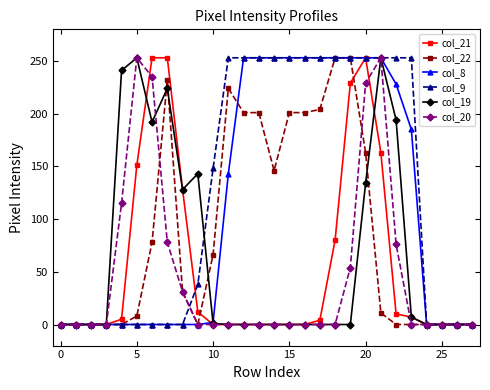

Which series has the largest total across all categories?

col_9